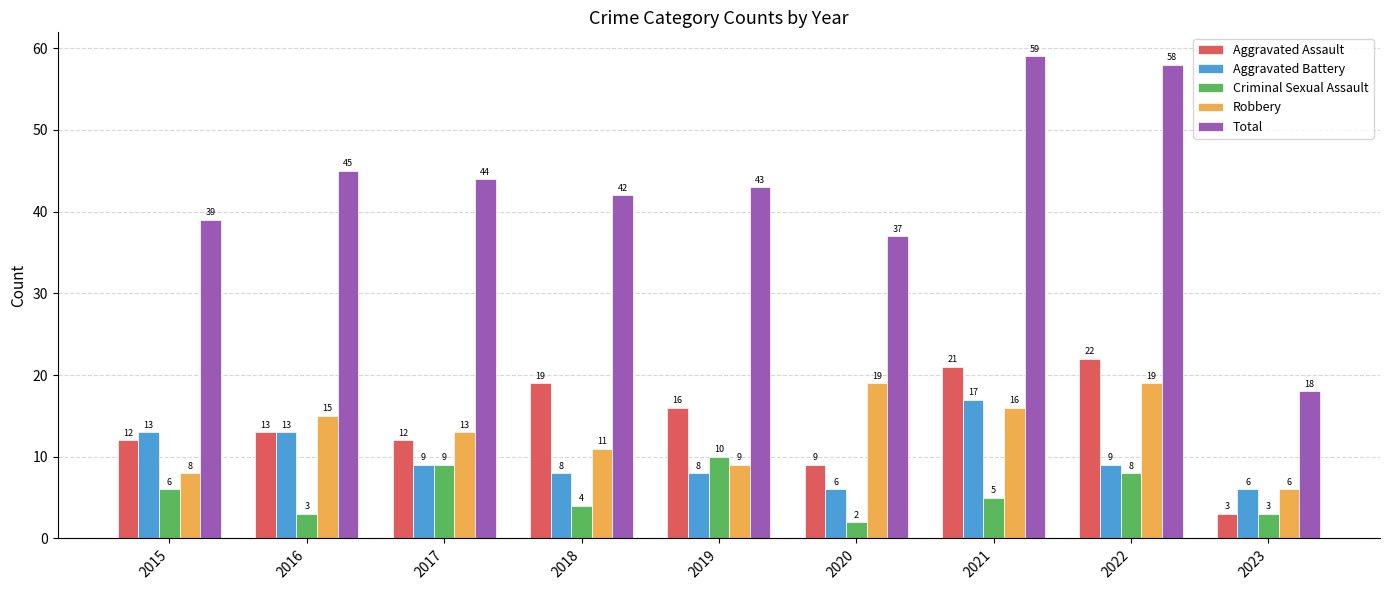

Where does the Total series first go above 43?

2016